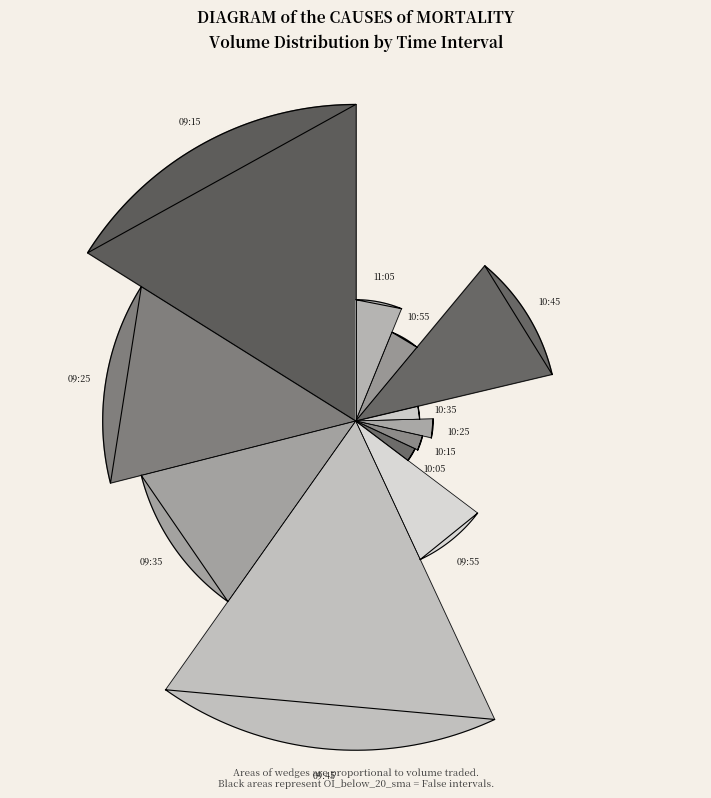

What is the change in value from 09:25 to 10:45?

-1189900